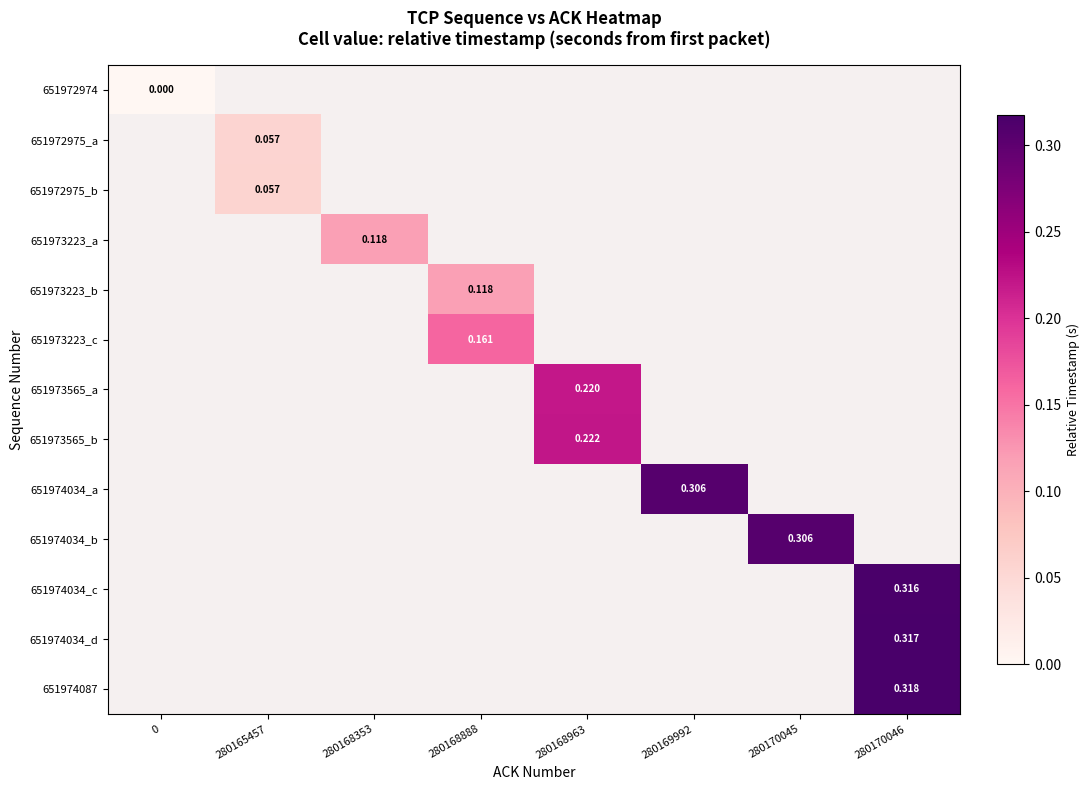

Is it true that 651973565_b equals 0.2 at 280168963?

True